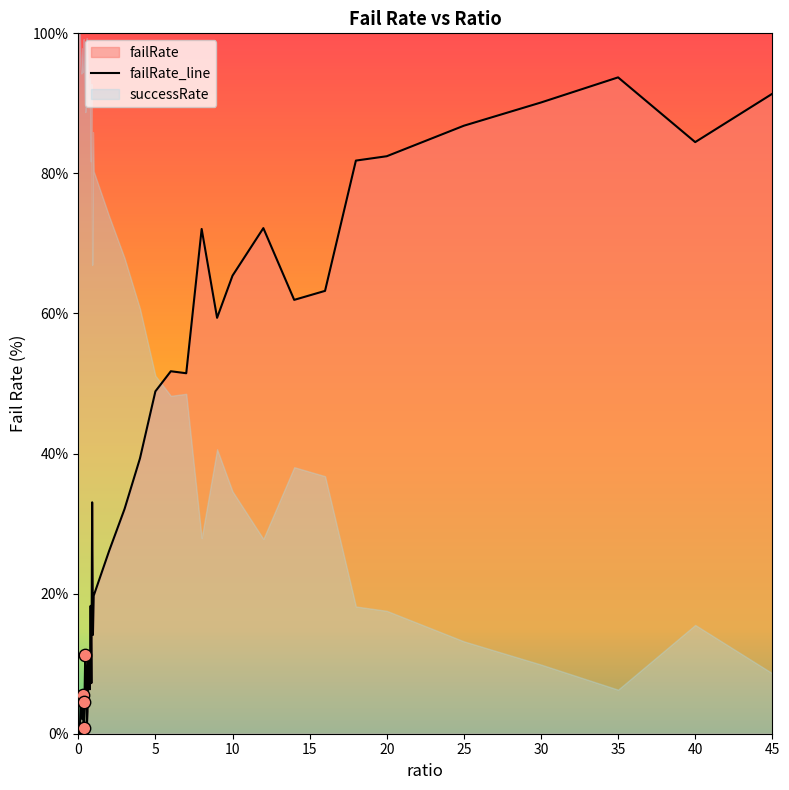

Which has a higher value, 14 or 40?

40